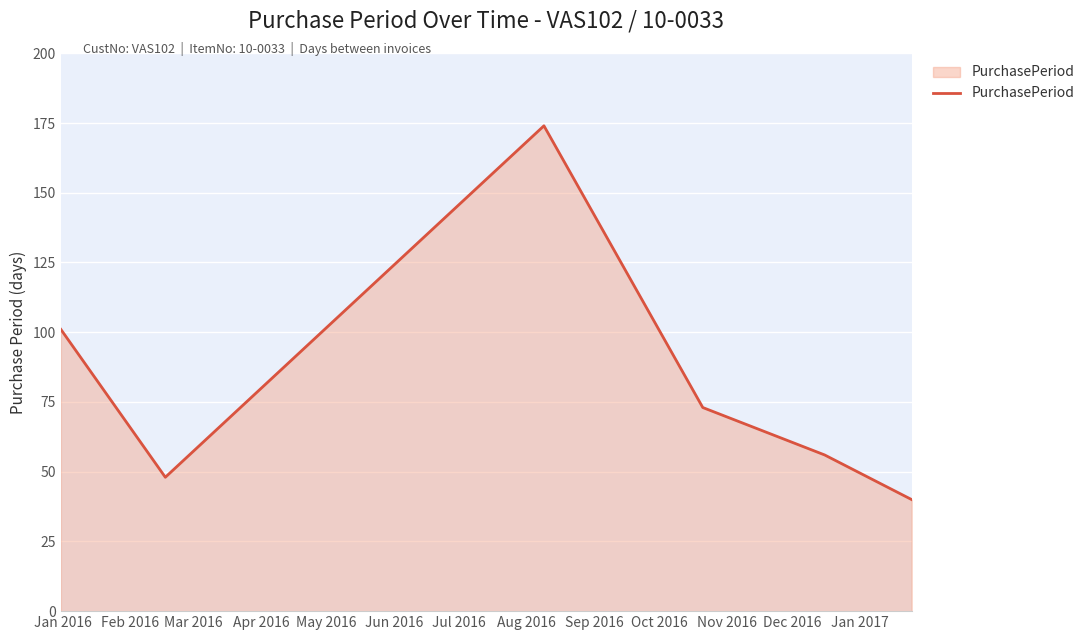

What is the smallest value displayed?

40